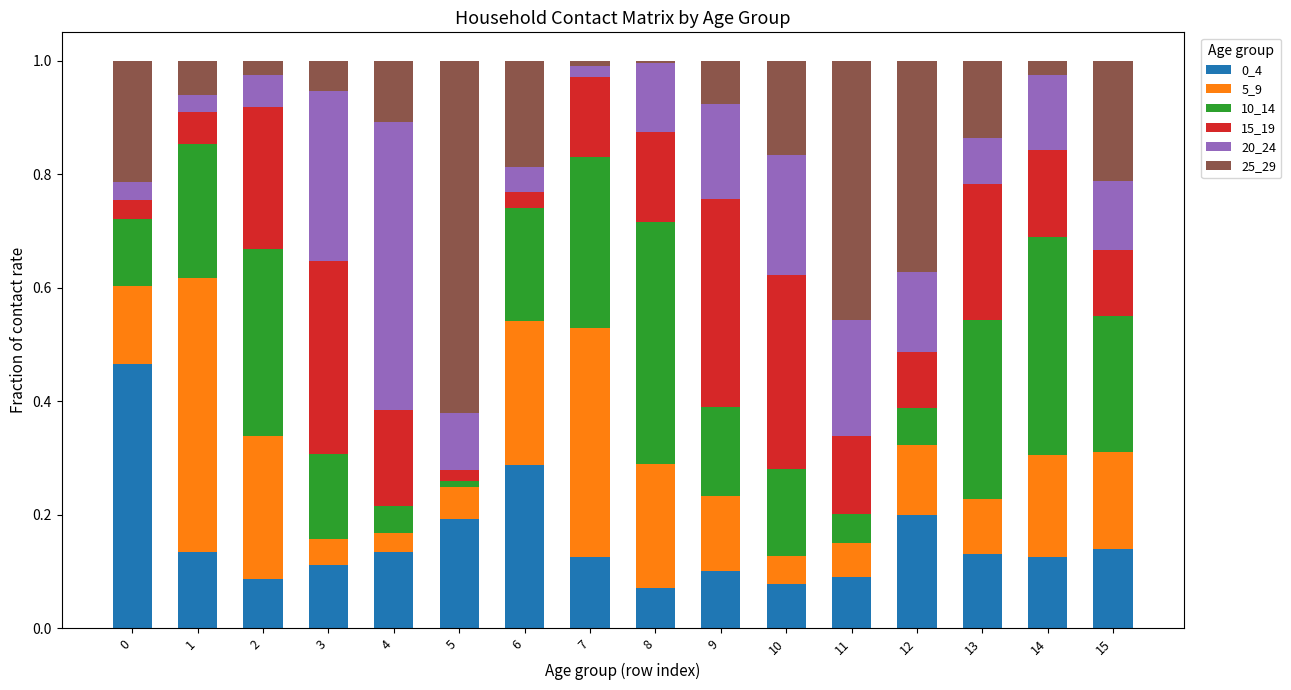

What is the total value across all series at 10?

1.0